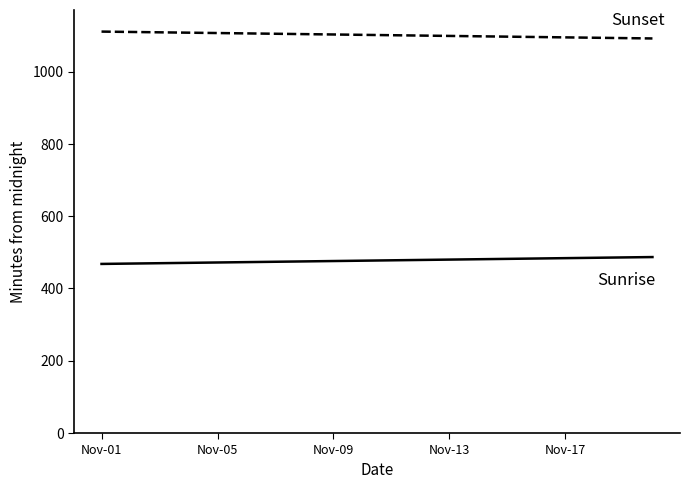

What is the greatest value displayed?

1111